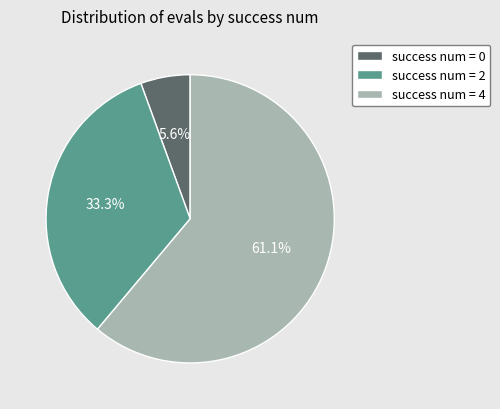

What percentage is NOT represented by success num = 2?

66.7%